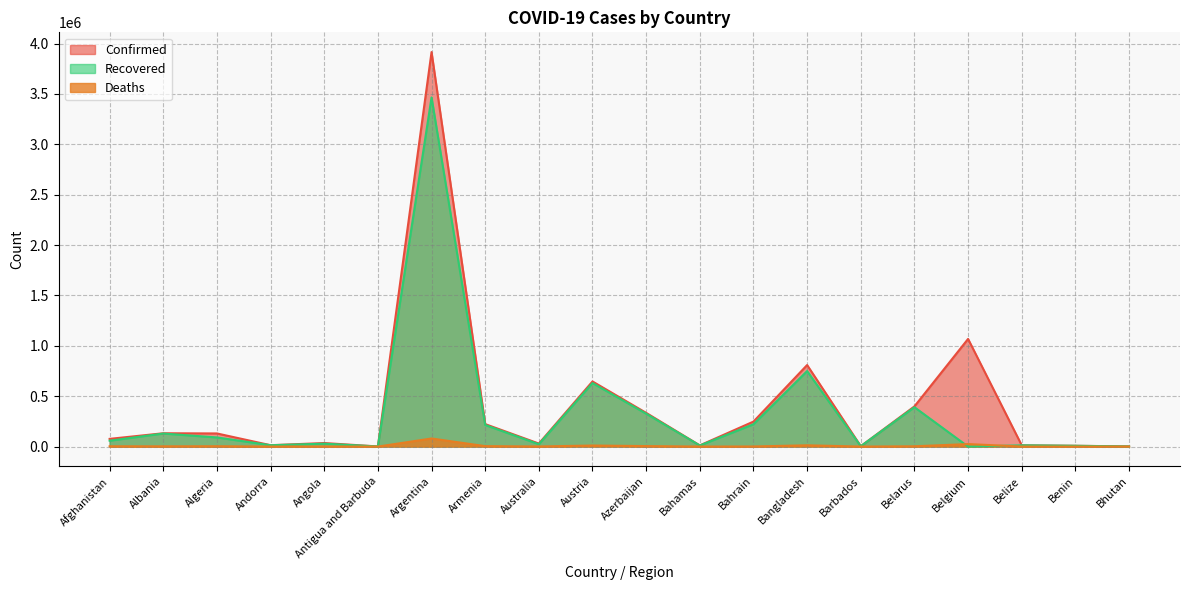

Count the number of data series in this chart.

3